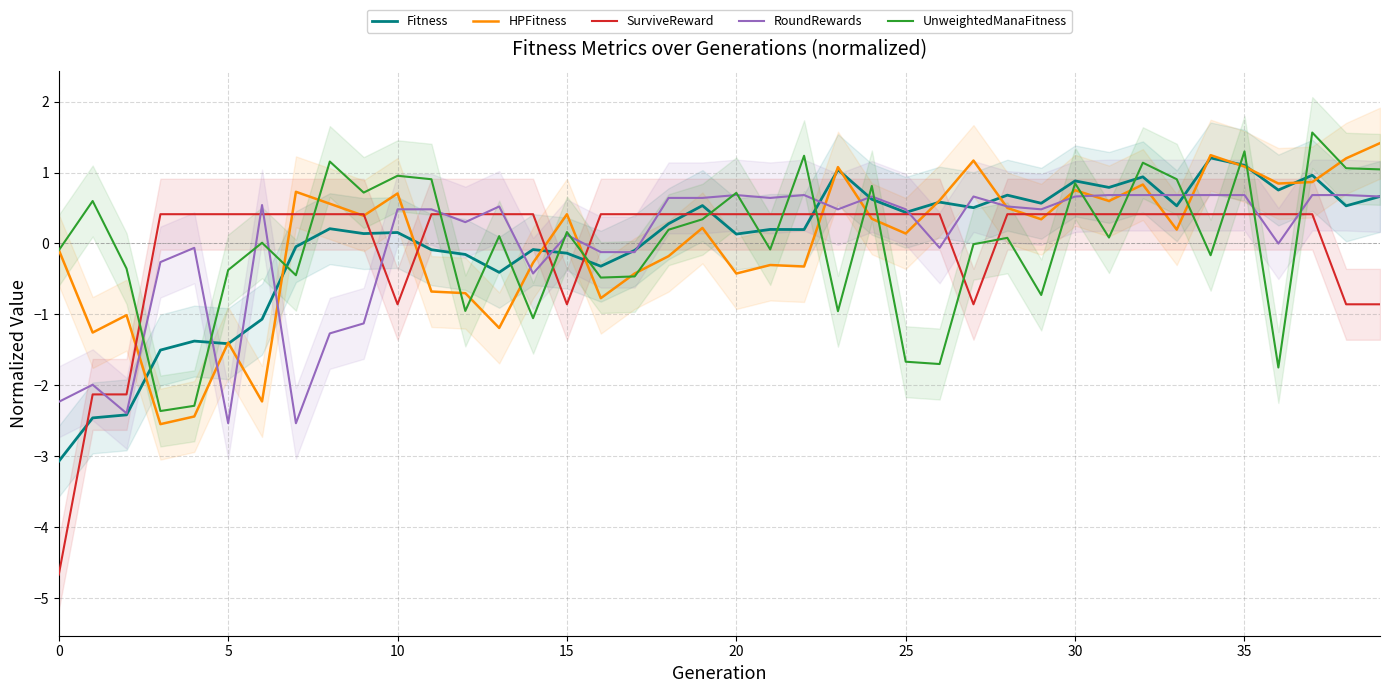

What is the difference between the RoundRewards values at 0 and 31?

2.9